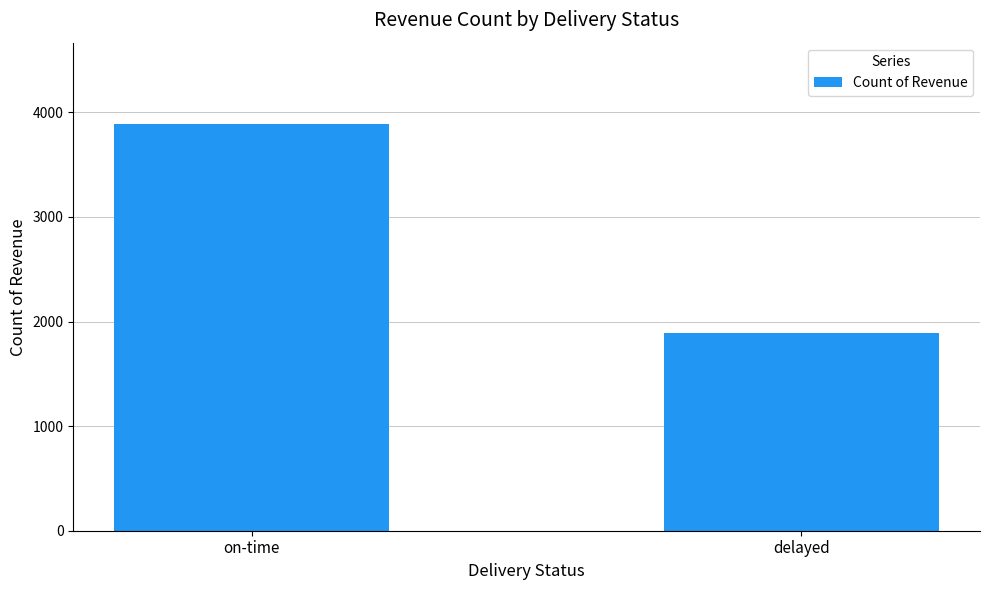

What position from the left is on-time?

1